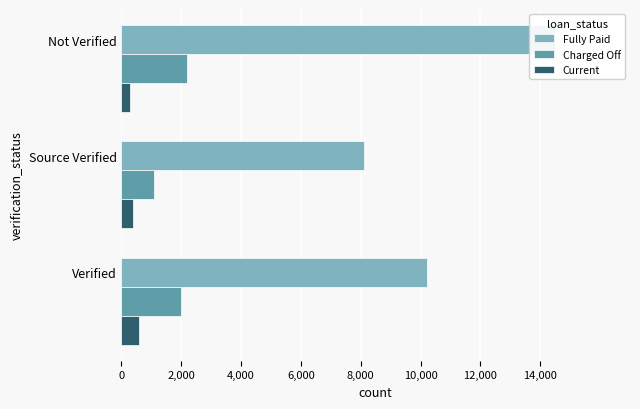

Are the bars grouped side by side (vs. stacked)?

Yes